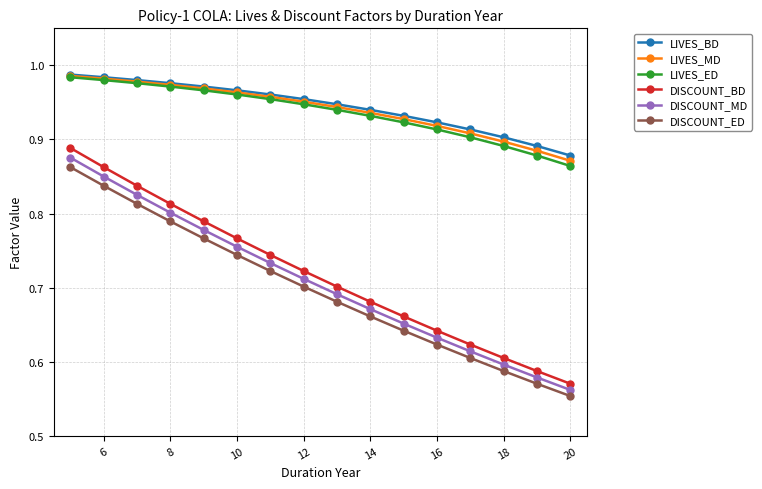

How many LIVES_MD values are between 0 and 1?

16